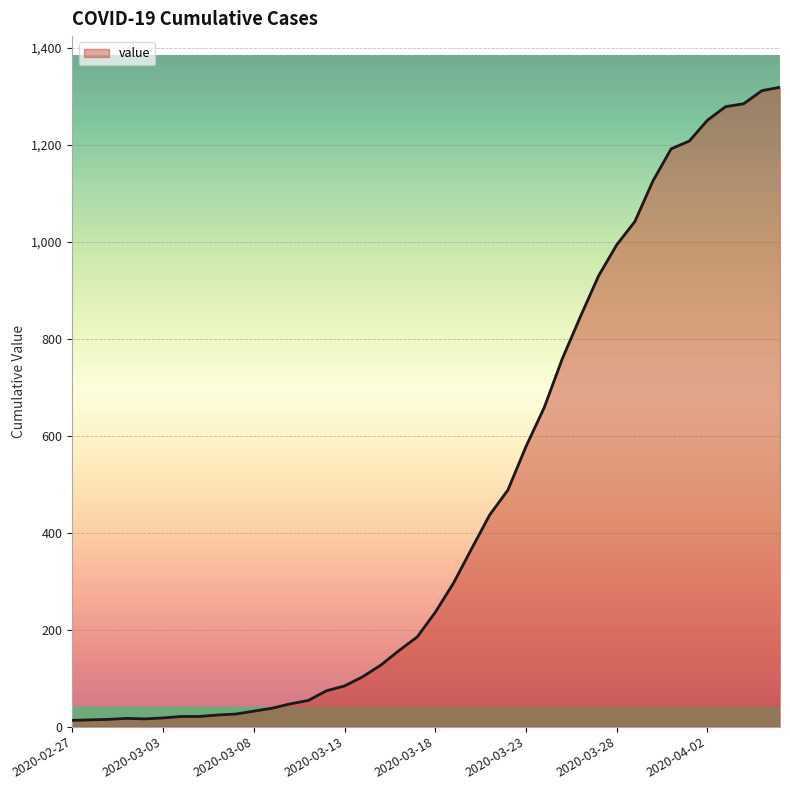

What is the minimum value shown in the chart?

13